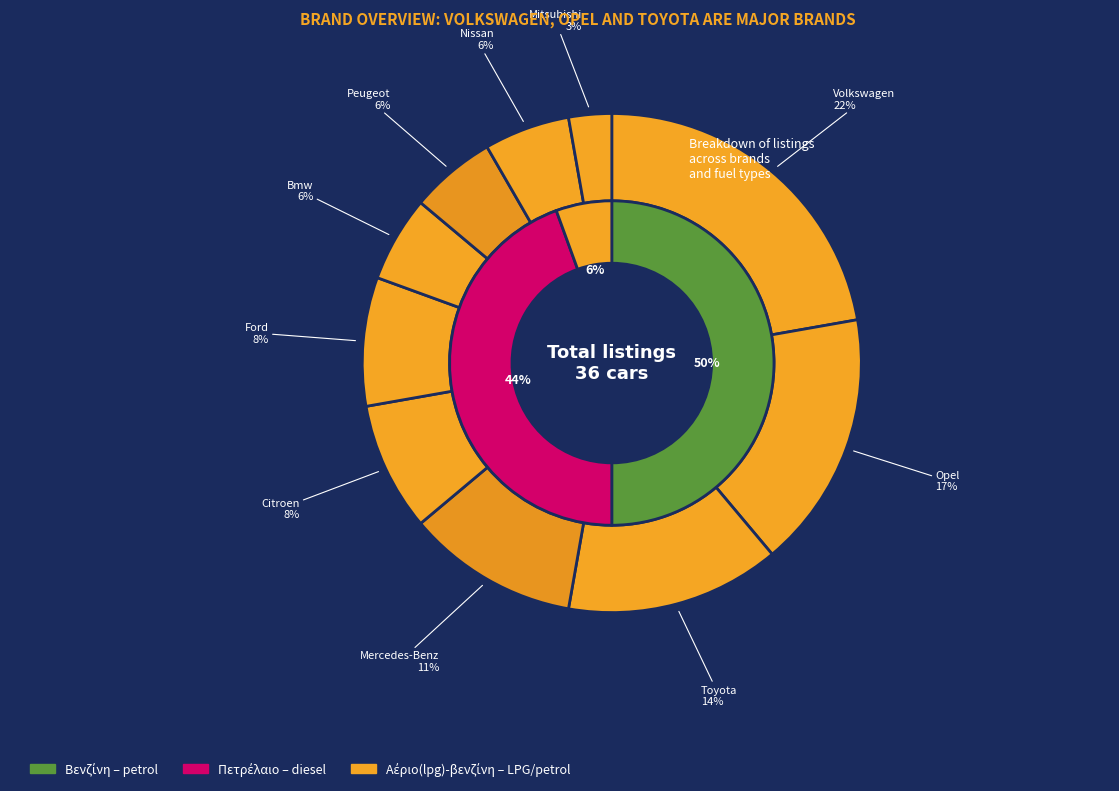

Combined, what portion of the pie is Toyota and Ford?

22.2%